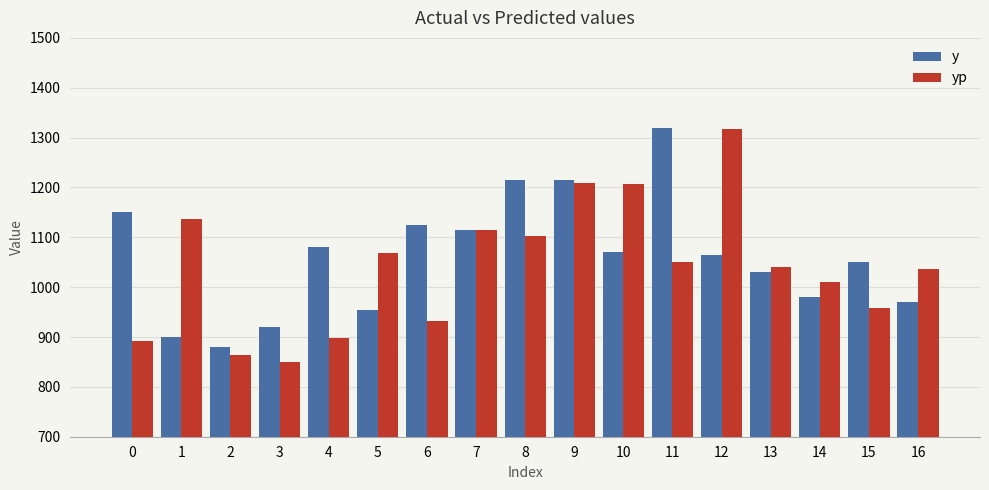

The value of y at 14 is 980.0. True or false?

True